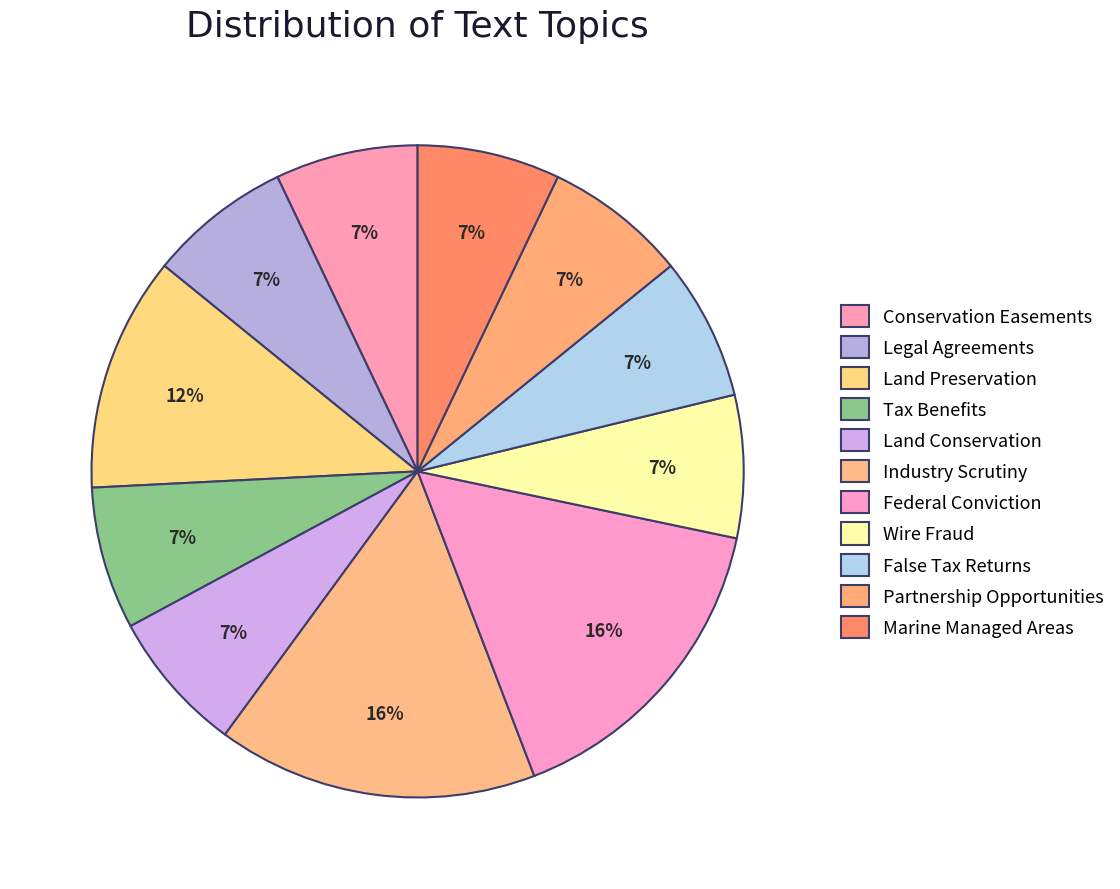

How many segments does this pie chart have?

11